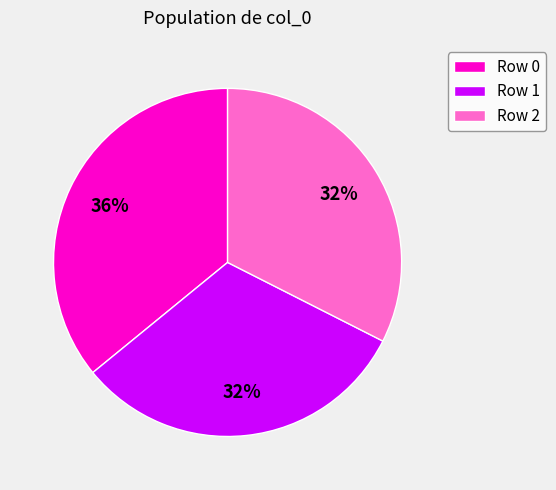

To the nearest percent, what is the difference between the largest and smallest slice percentages?

4%